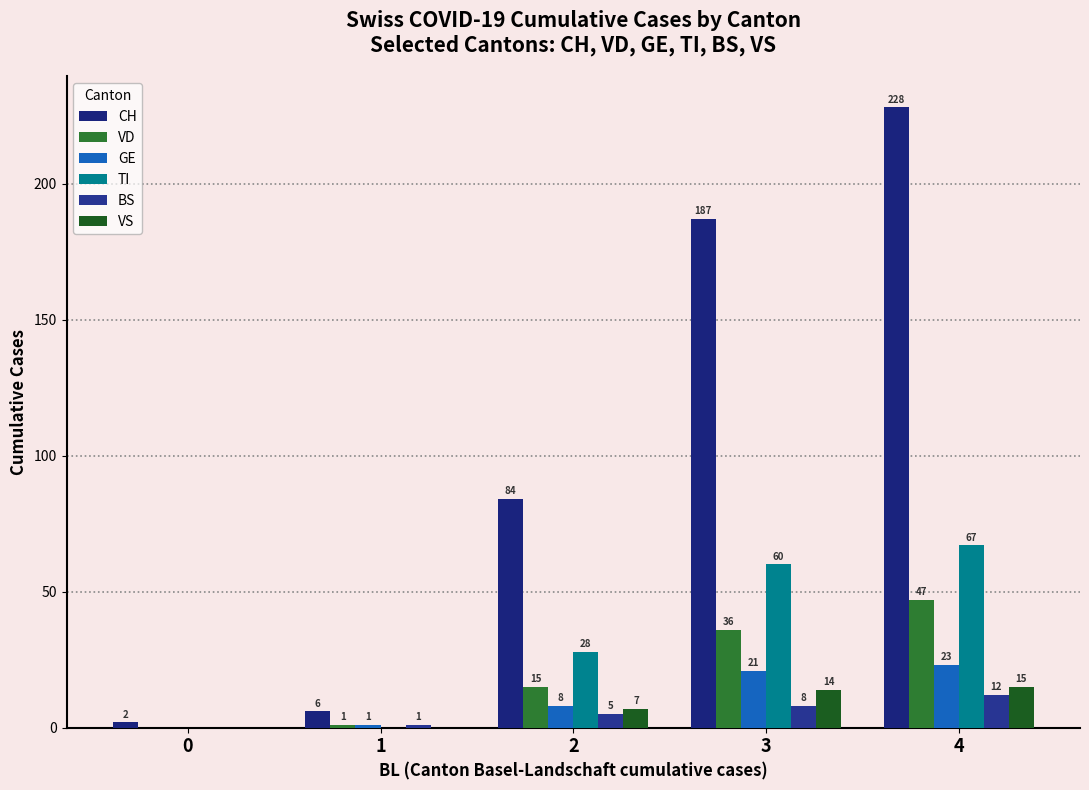

Reading left to right, extract all data points from this chart.

CH: 2	6	84	187	228
VD: 0	1	15	36	47
GE: 0	1	8	21	23
TI: 0	0	28	60	67
BS: 0	1	5	8	12
VS: 0	0	7	14	15